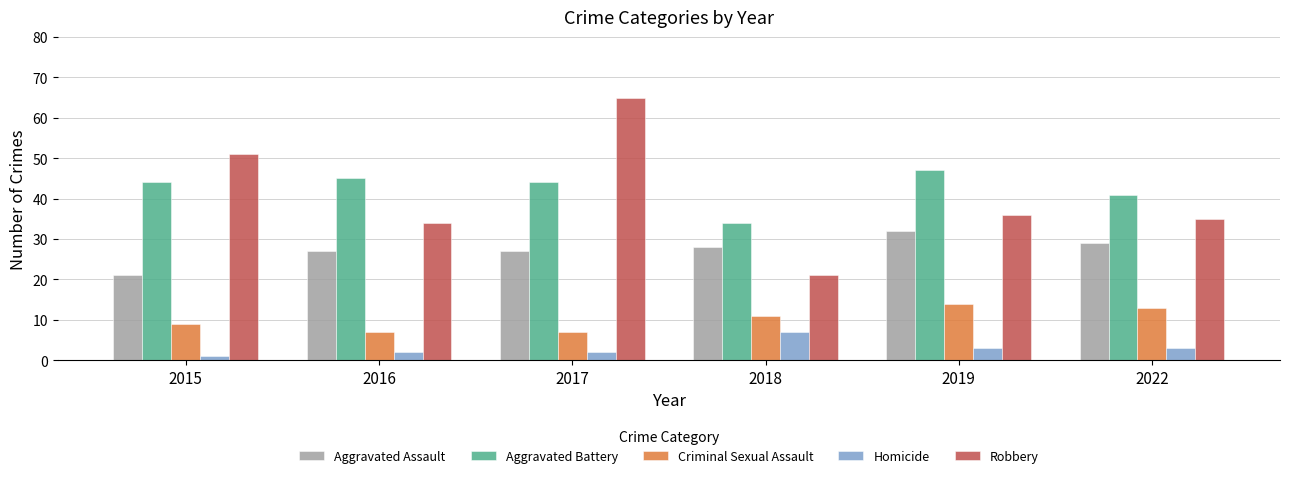

What is the greatest value displayed?

65